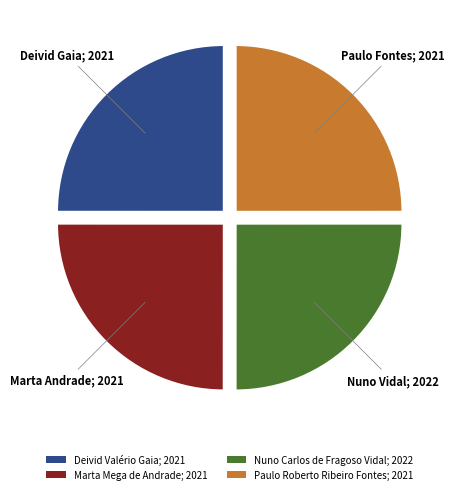

Count the number of slices in the pie.

4